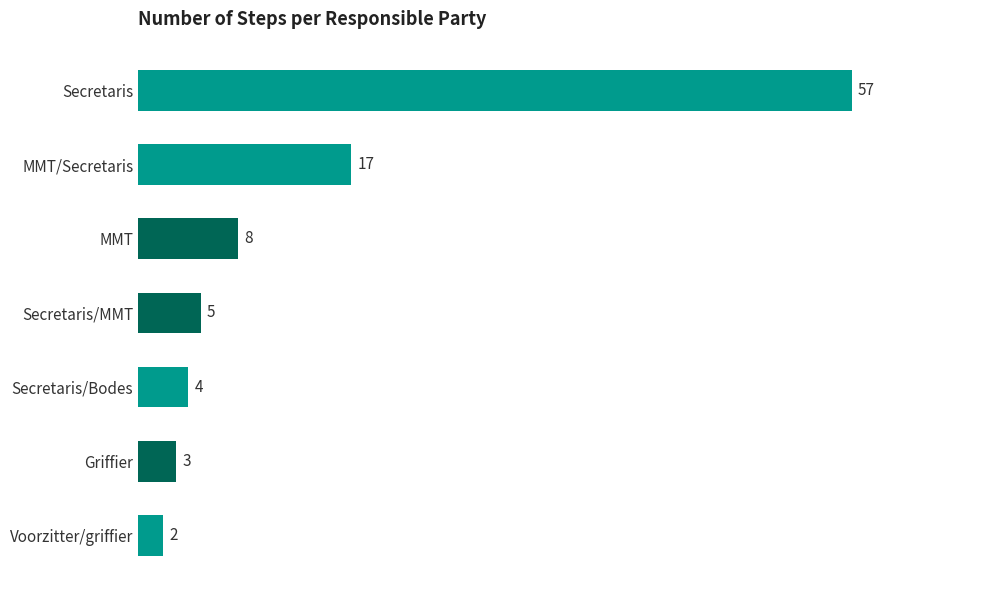

What is the difference between the second highest and minimum values?

15